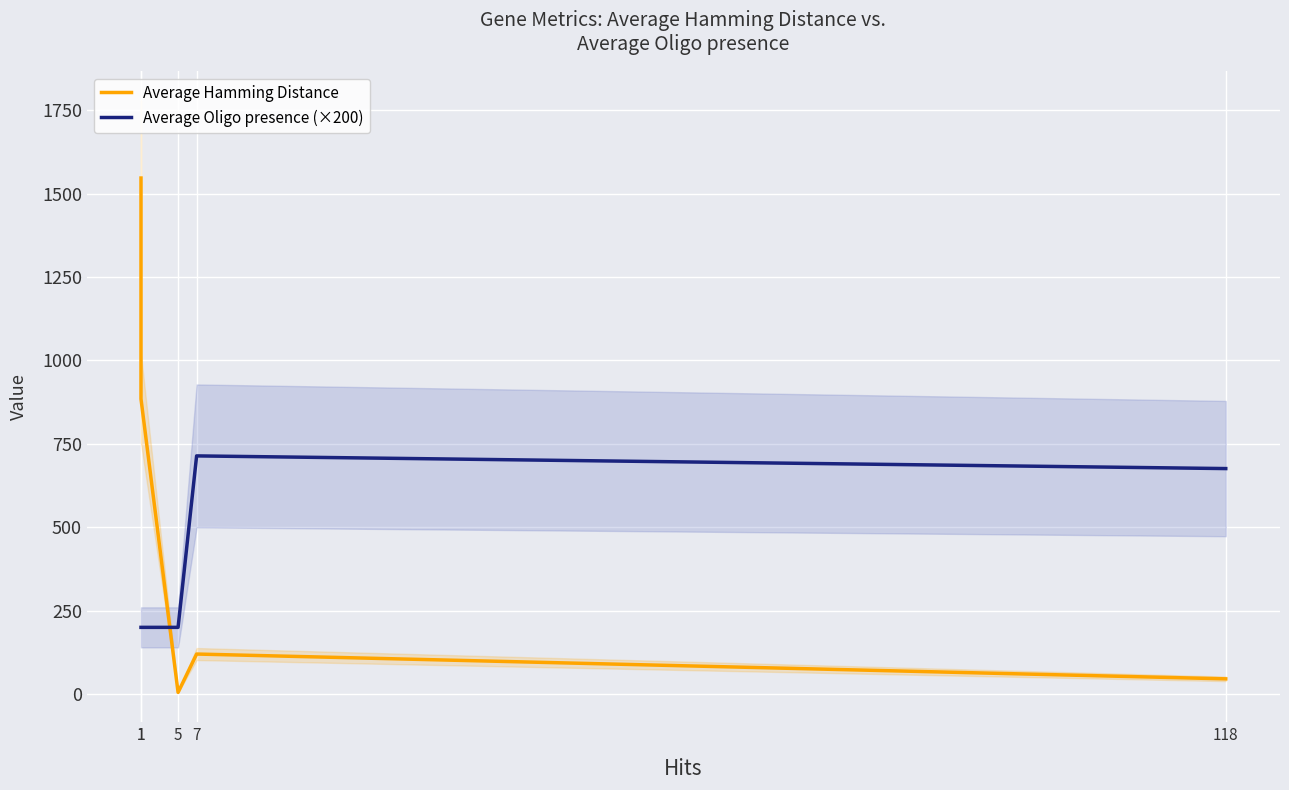

In Average Hamming Distance, how many points are higher than both neighbors (excluding endpoints)?

1